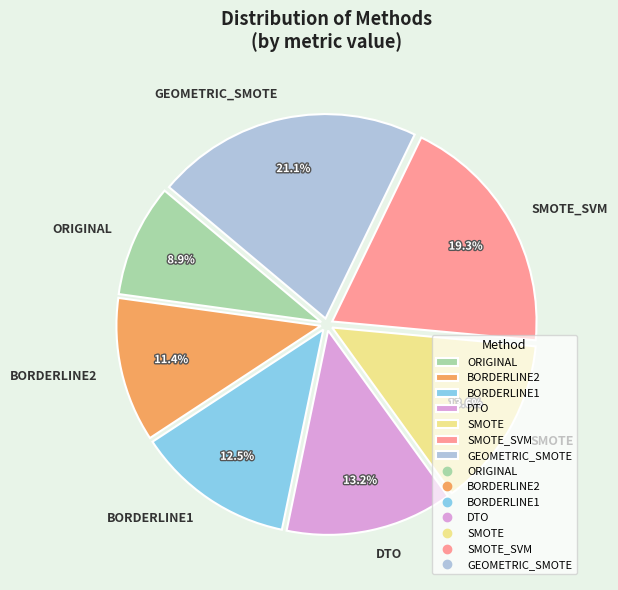

What is the largest slice in the pie chart?

GEOMETRIC_SMOTE